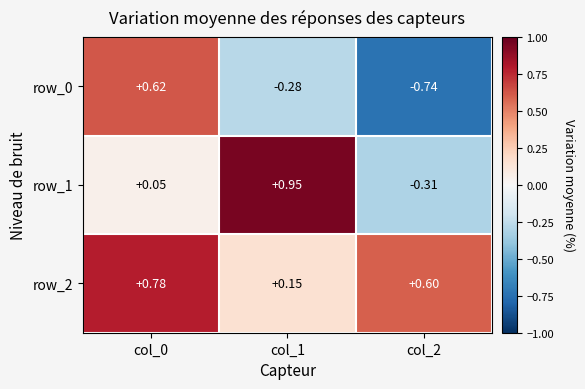

What is the difference between the highest and lowest values at col_1?

1.2